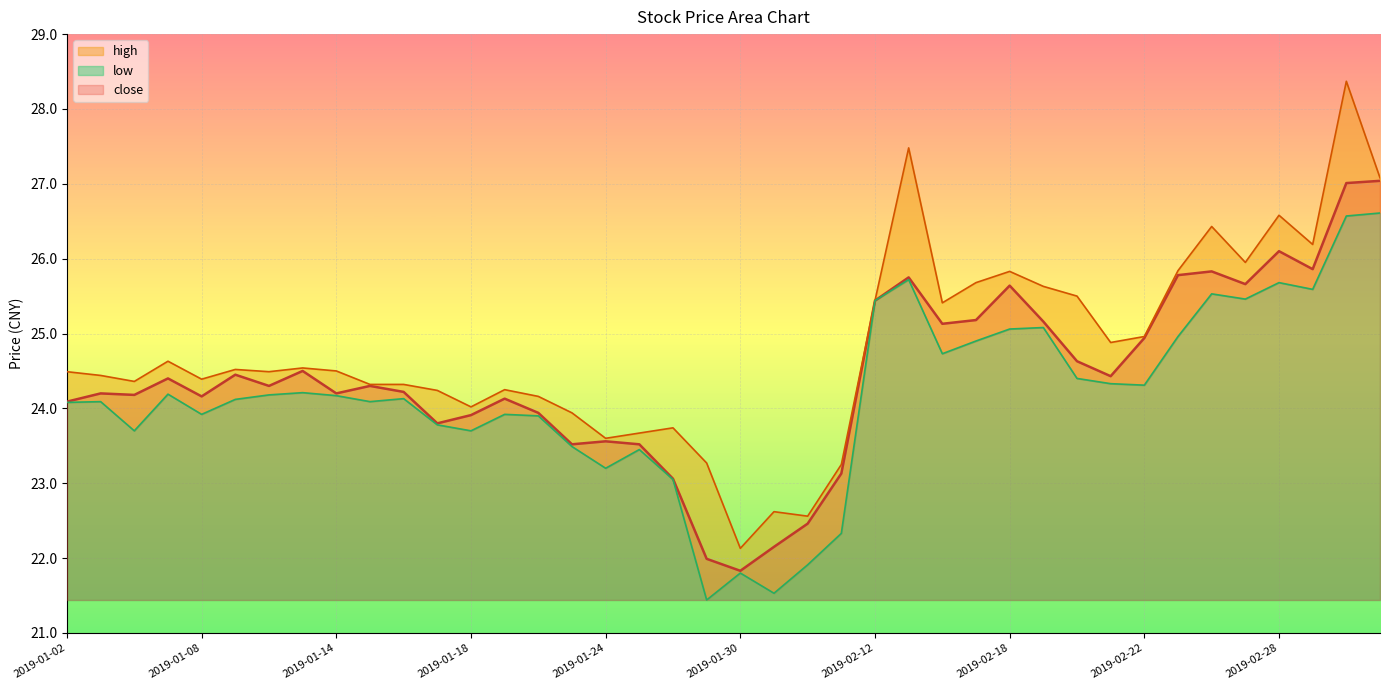

What are all the series names shown in the legend?

close, high, low